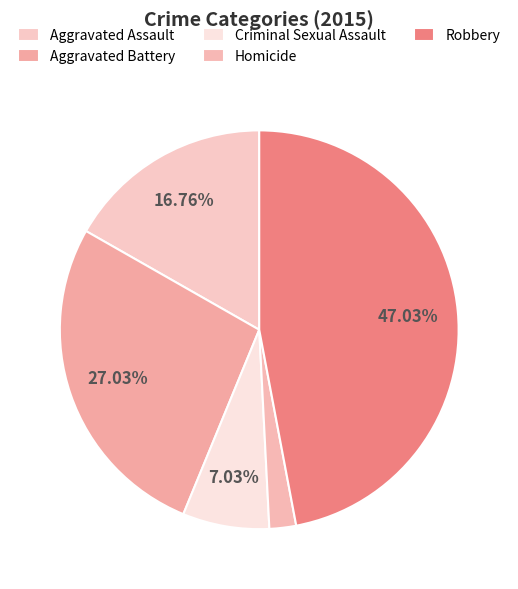

The Aggravated Assault slice represents 17% of the pie. True or false?

True